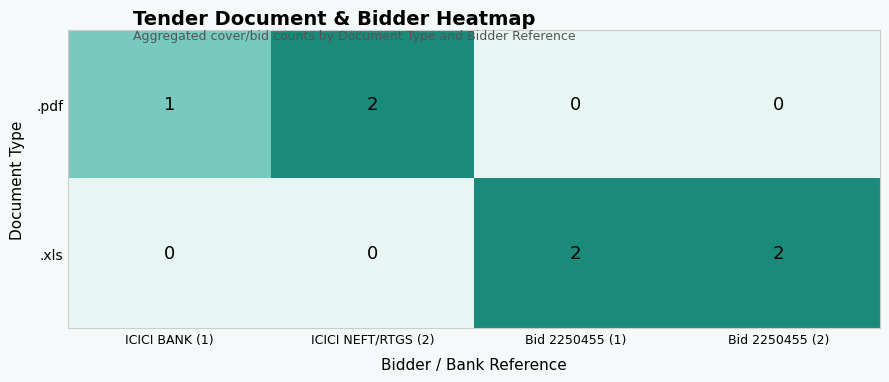

Is it true that .xls equals 0 at ICICI NEFT/RTGS (2)?

True